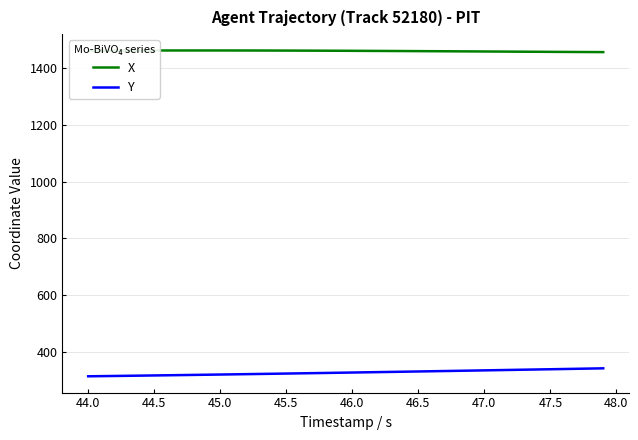

What is the maximum value shown in the chart?

1462.2